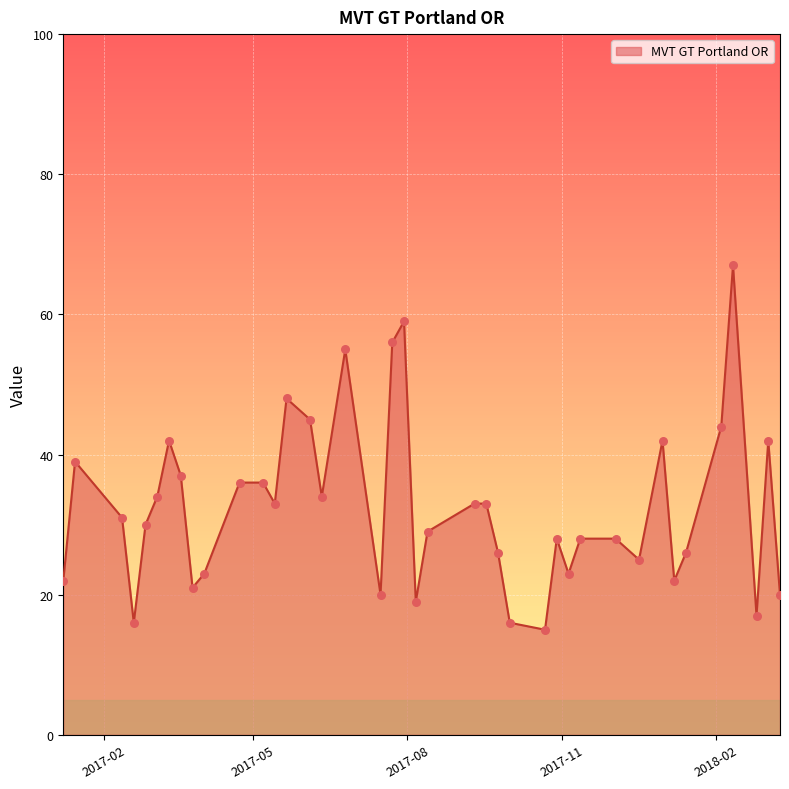

What is the greatest value displayed?

67